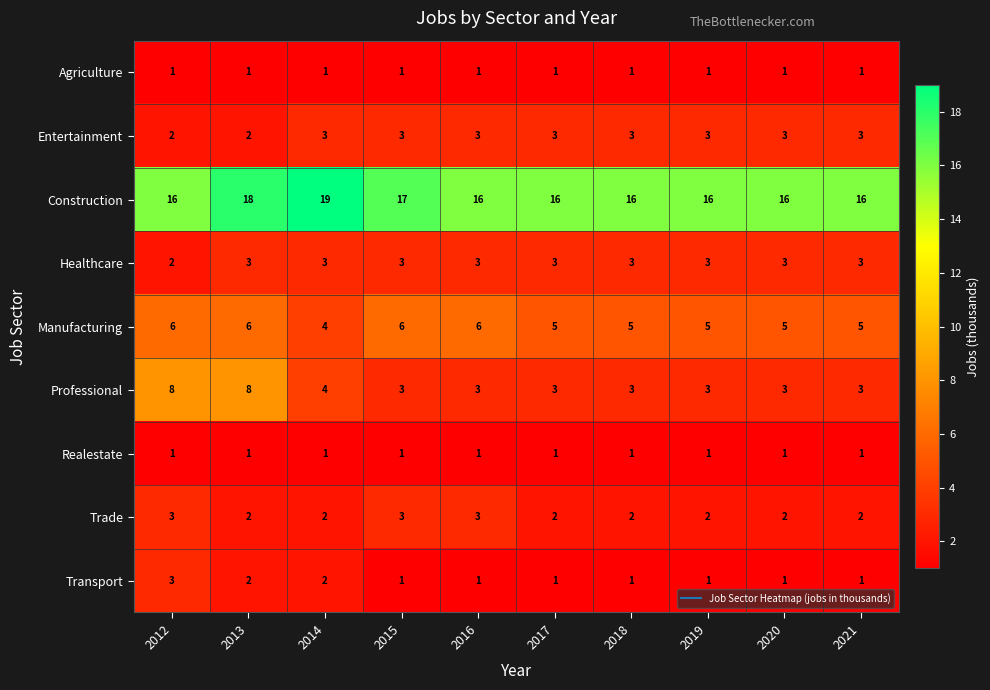

True or false: Trade has a value of 2 at 2019.

True